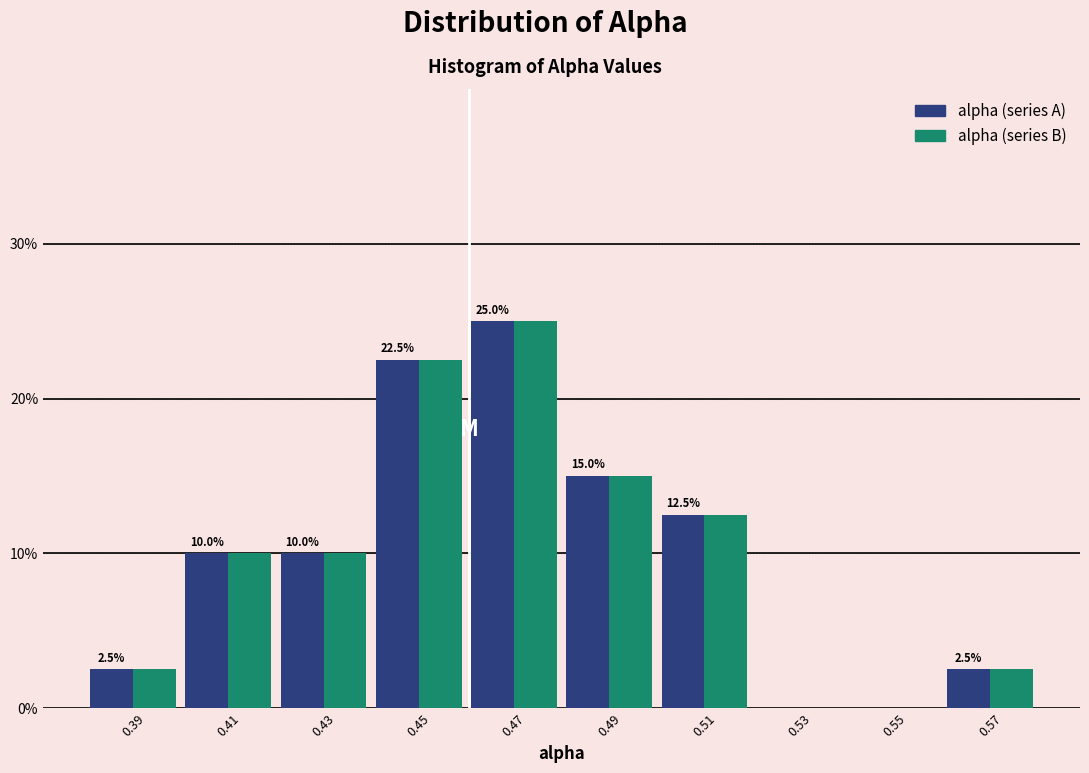

In the alpha (series B) series, which range on the x-axis has the tallest bar?

0.46 to 0.48